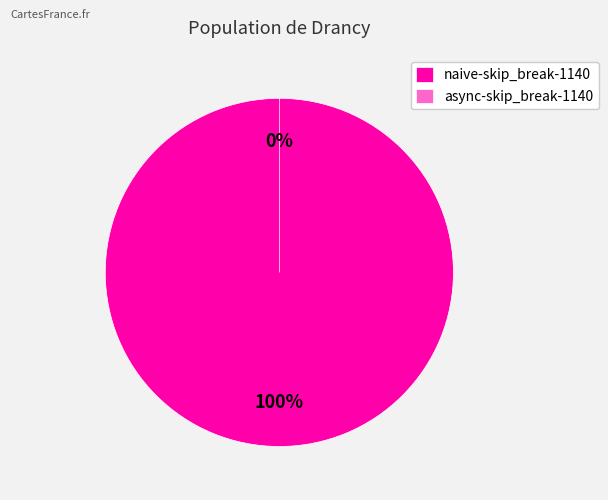

To the nearest percent, what portion does naive-skip_break-1140 represent?

100%